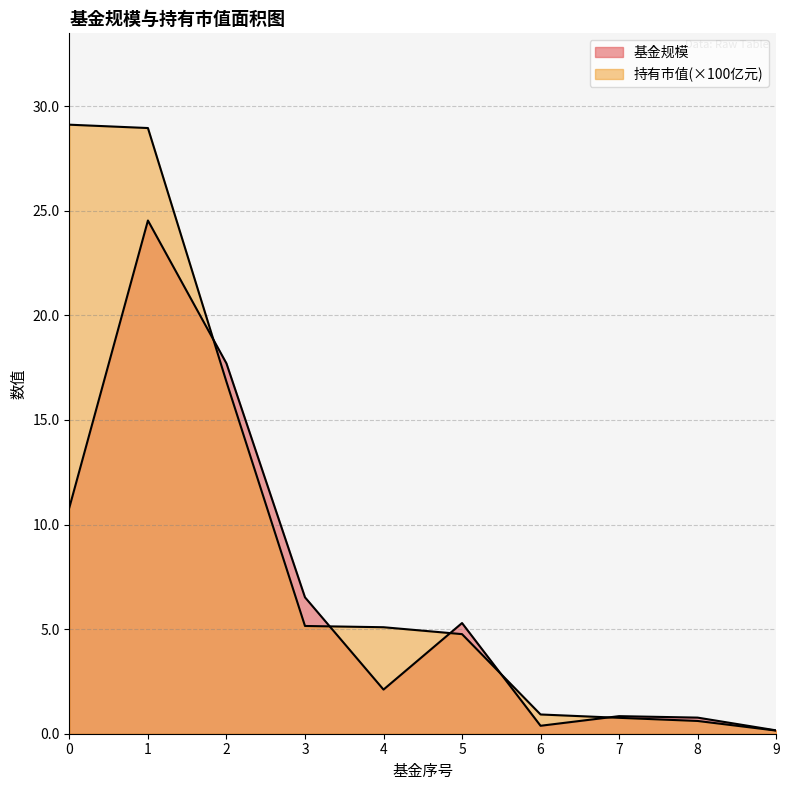

Reading left to right, what are all the values shown in this chart?

基金规模: 10.8	24.5	17.7	6.5	2.1	5.3	0.4	0.8	0.8	0.2
持有市值(亿元): 29.1	28.9	16.8	5.1	5.1	4.8	0.9	0.8	0.6	0.1